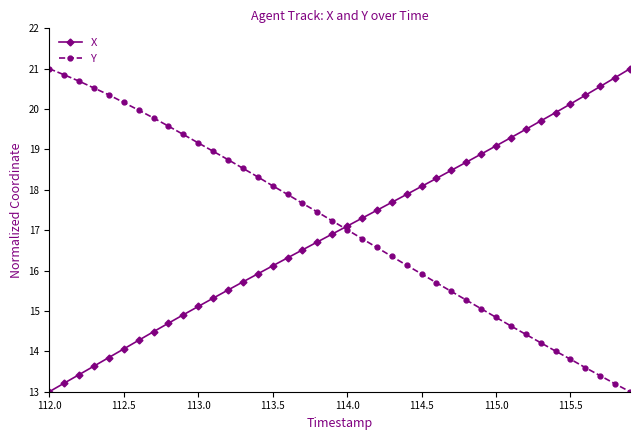

Count the number of categories in the chart.

40